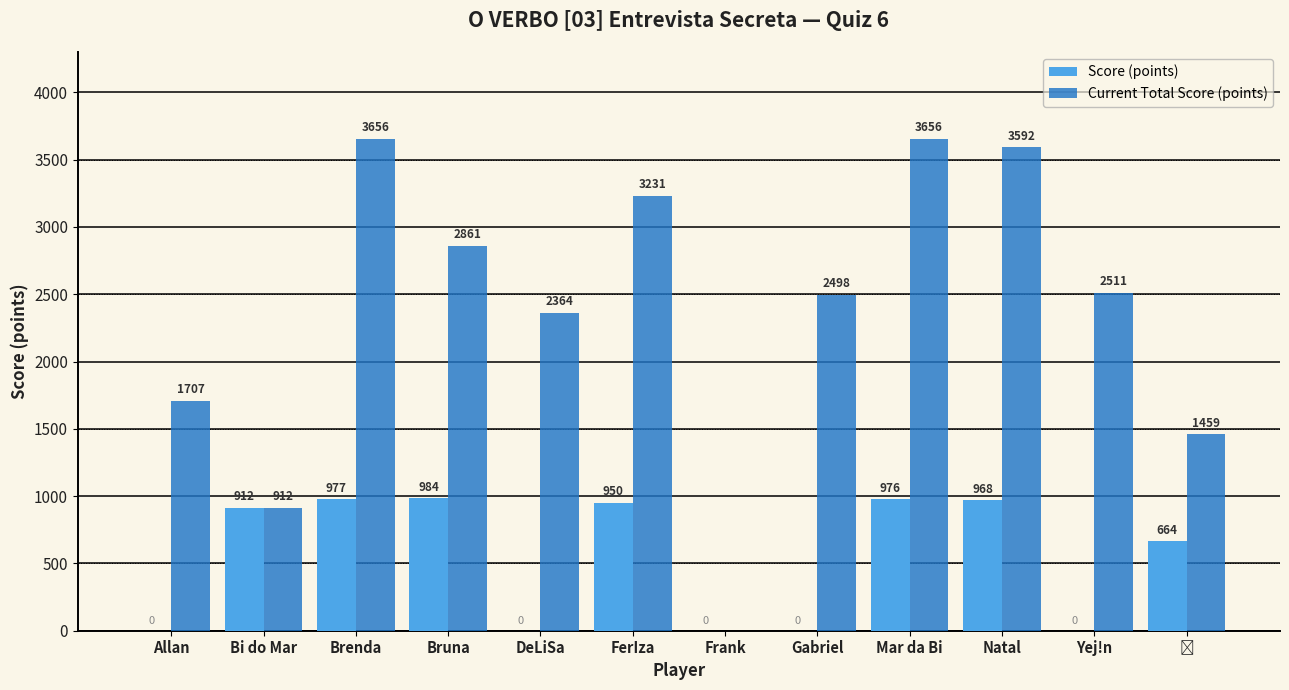

Reading left to right, what are all the values shown in this chart?

Score (points): 0	912	977	984	0	950	0	0	976	968	0	664
Current Total Score (points): 1707	912	3656	2861	2364	3231	0	2498	3656	3592	2511	1459